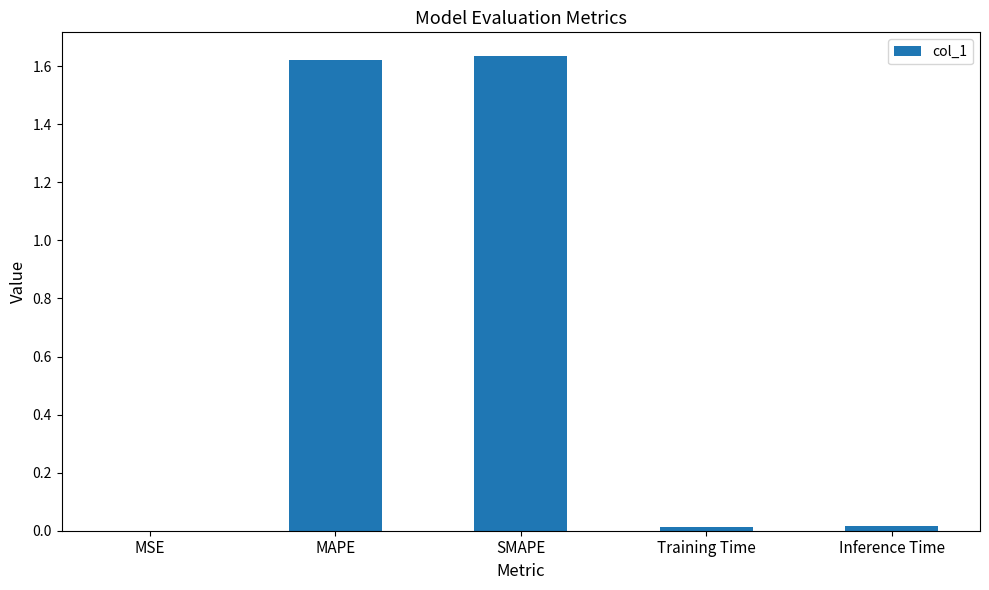

The chart shows a value of 0.0 at Inference Time. True or false?

True